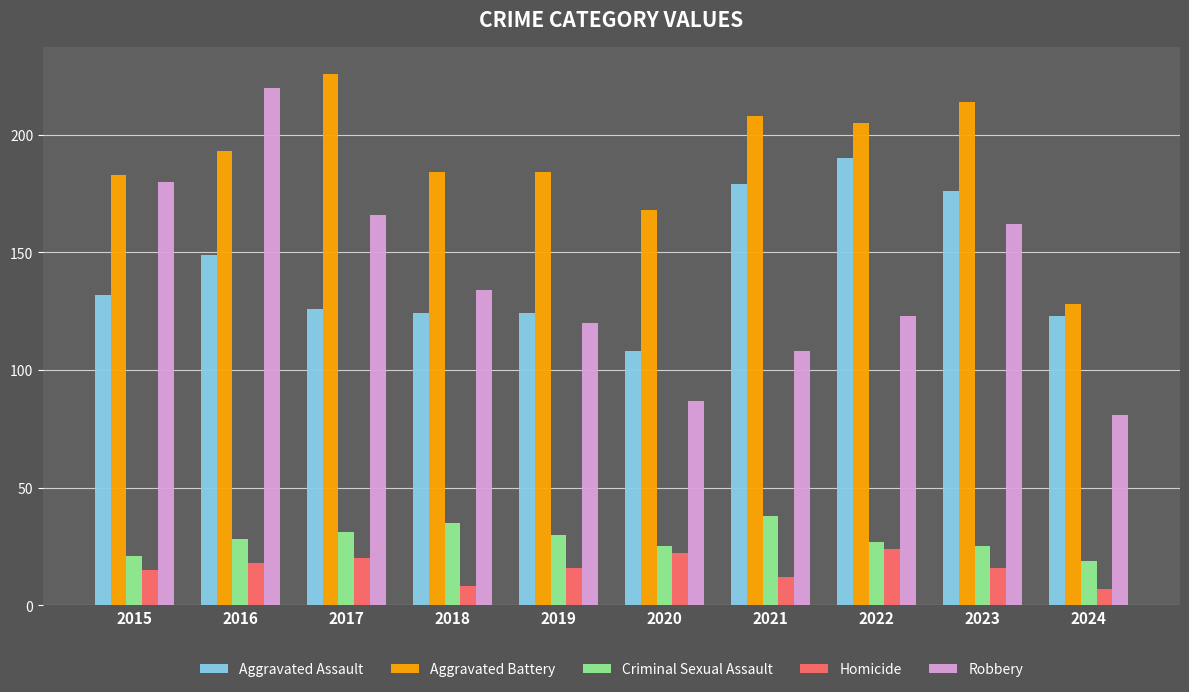

Which category has the highest value in the Robbery series?

2016